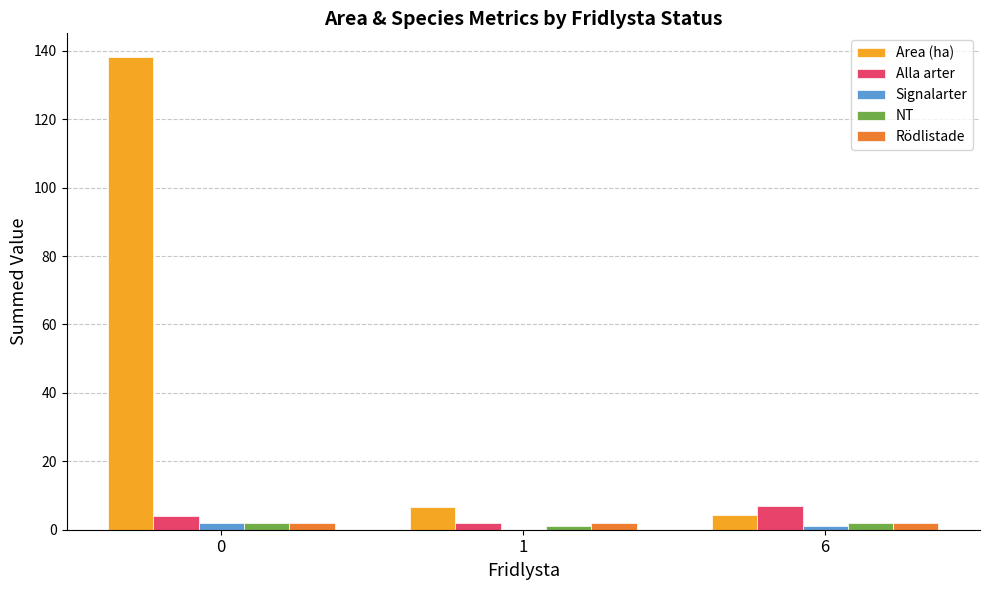

Are the bars grouped side by side (vs. stacked)?

Yes